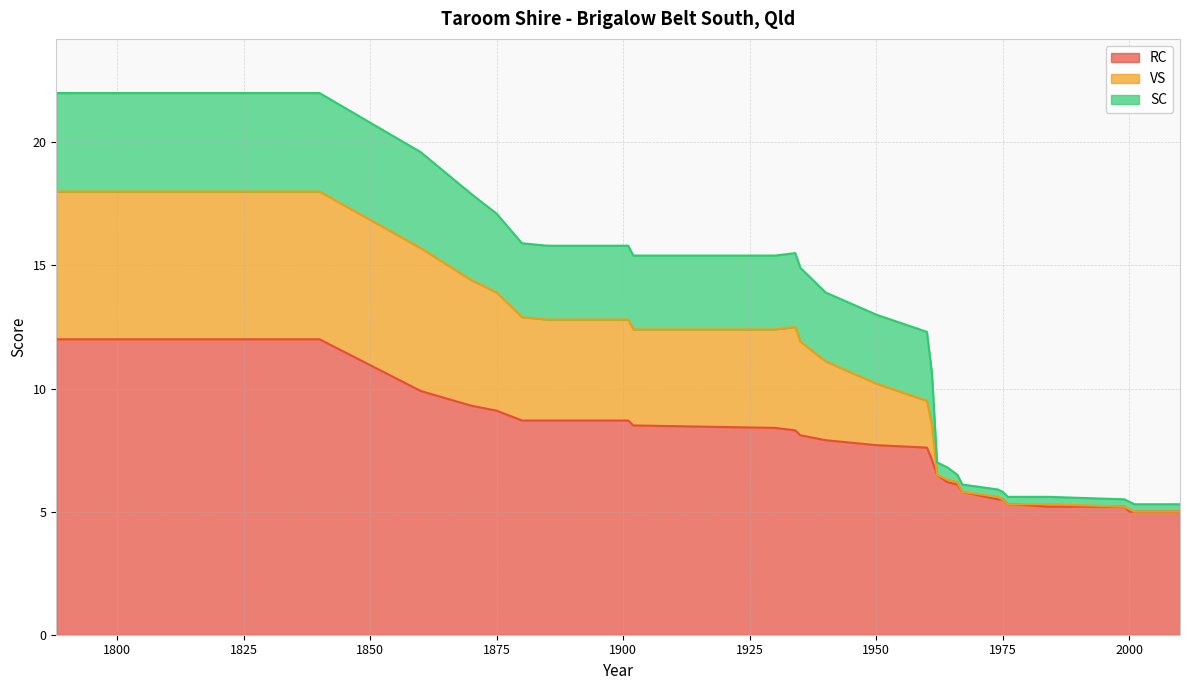

What is the highest value of the RC series?

12.0